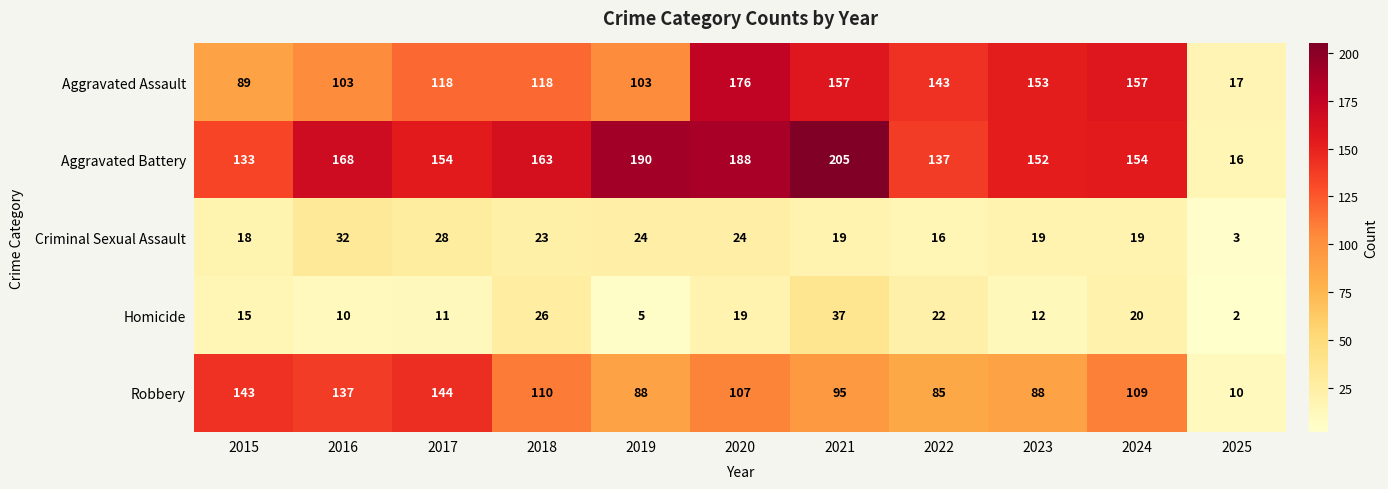

Where is Homicide nearest to the value 19?

2020